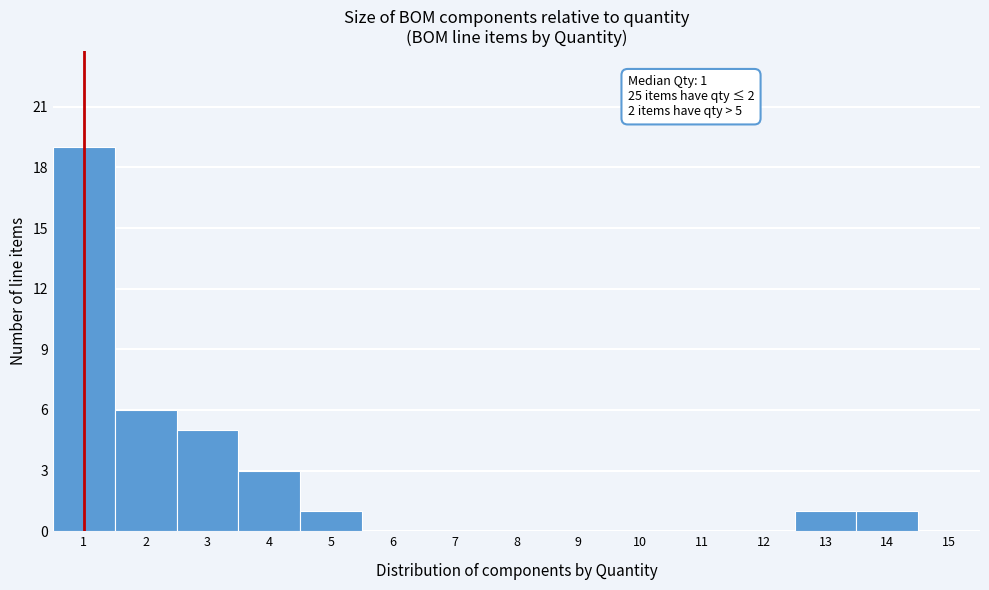

Which range on the x-axis has the tallest bar?

0.5 to 1.5